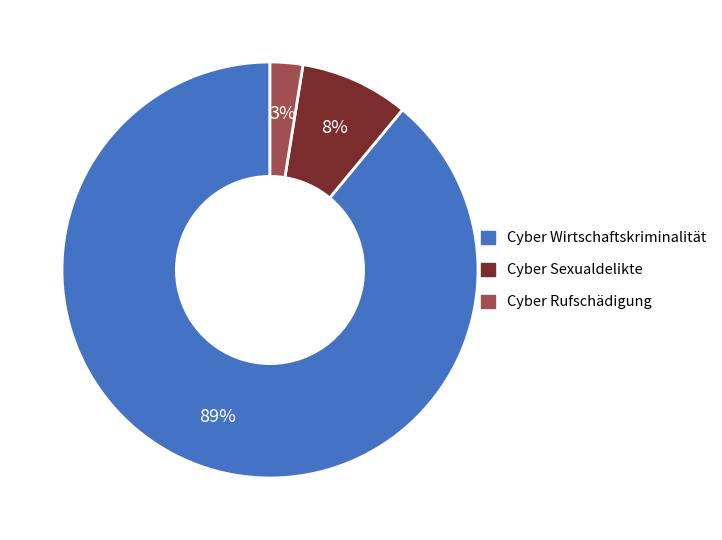

Is there any slice that represents more than half of the pie?

Yes